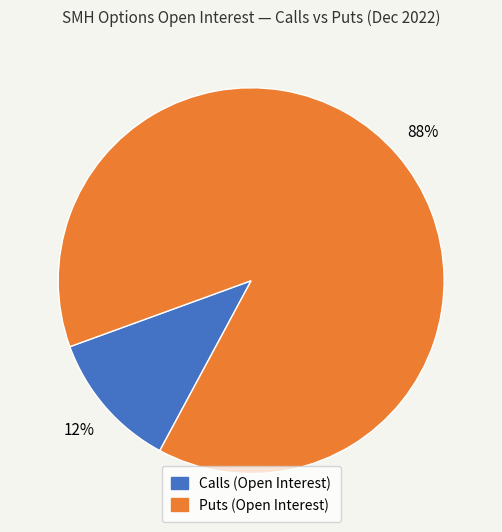

How many slices are in this pie chart?

2